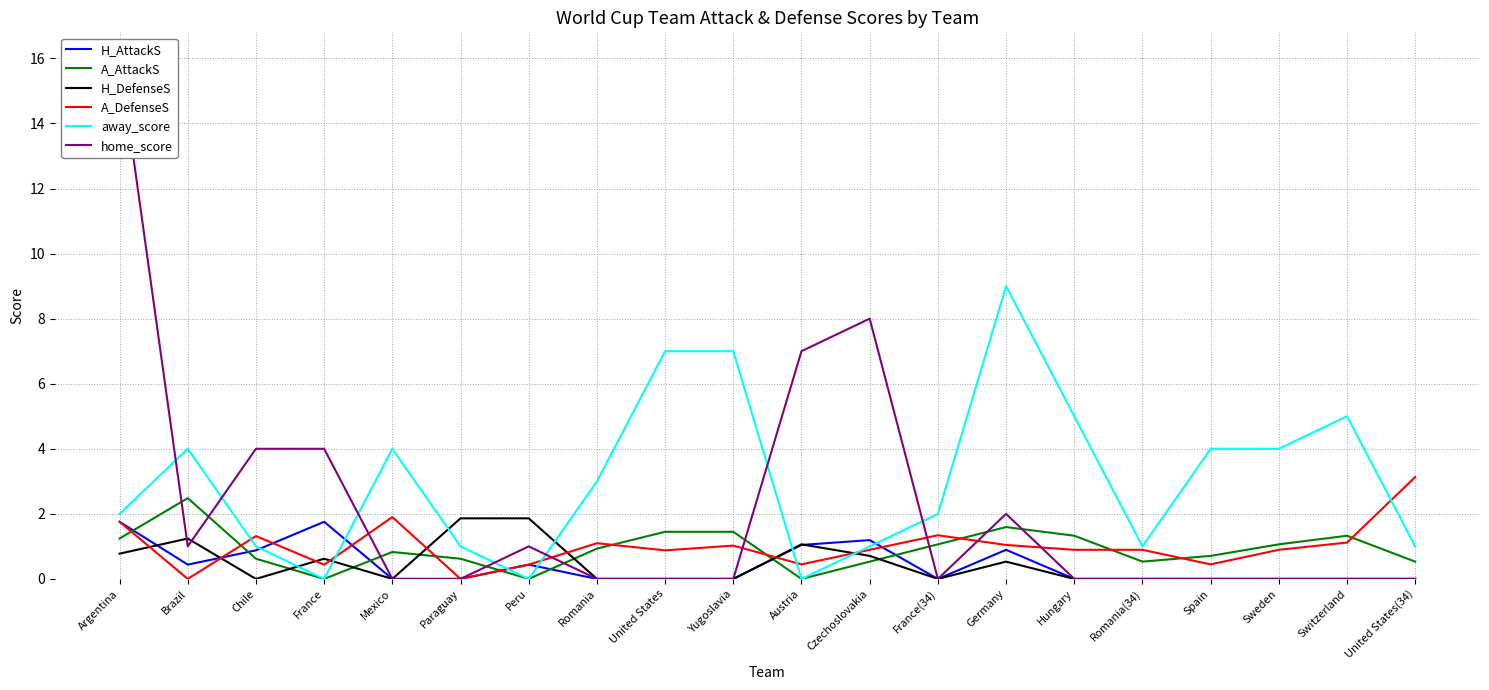

Which series has the largest total across all categories?

away_score